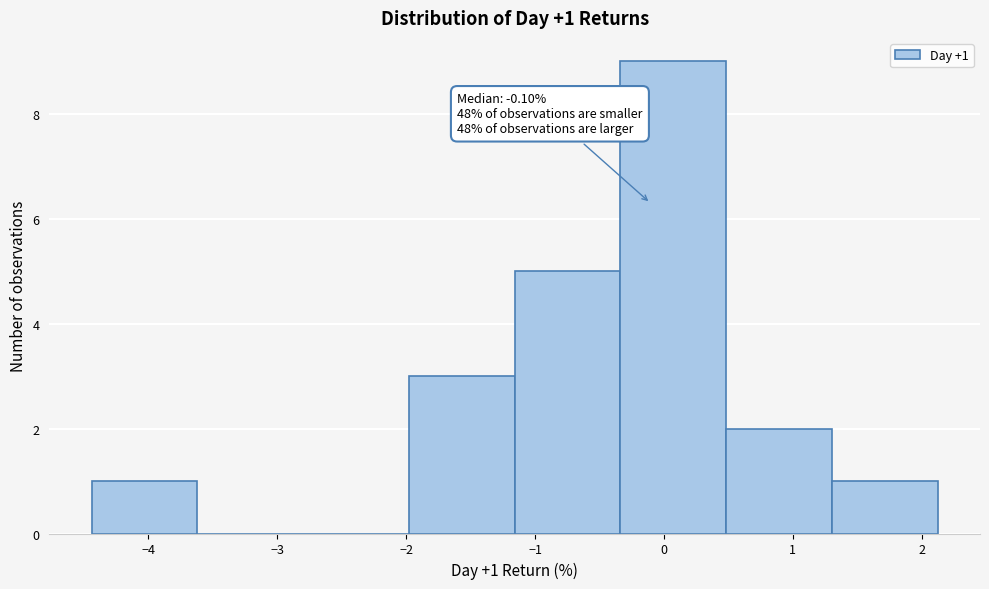

Which range on the x-axis has the tallest bar?

-0.3 to 0.5